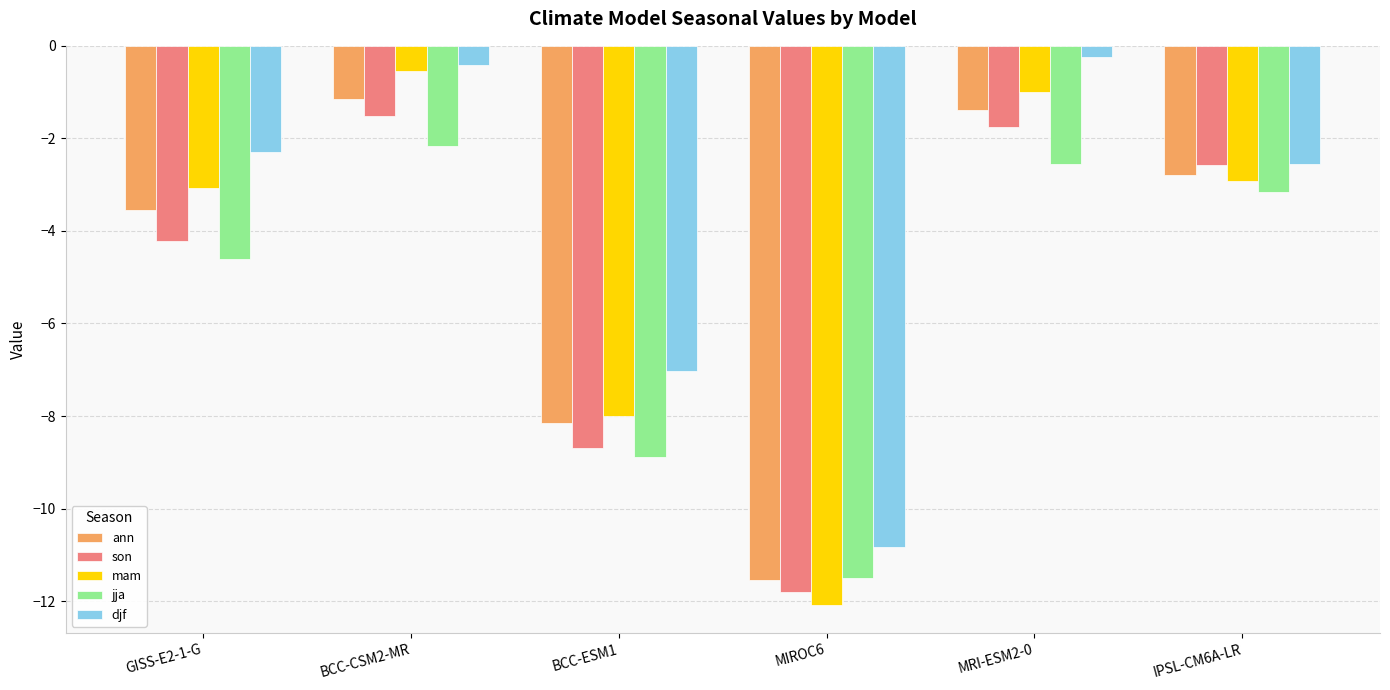

Reading left to right, transcribe all the data shown in this chart.

ann: -3.5	-1.2	-8.1	-11.6	-1.4	-2.8
son: -4.2	-1.5	-8.7	-11.8	-1.7	-2.6
mam: -3.1	-0.5	-8.0	-12.1	-1.0	-2.9
jja: -4.6	-2.2	-8.9	-11.5	-2.6	-3.2
djf: -2.3	-0.4	-7.0	-10.8	-0.3	-2.6